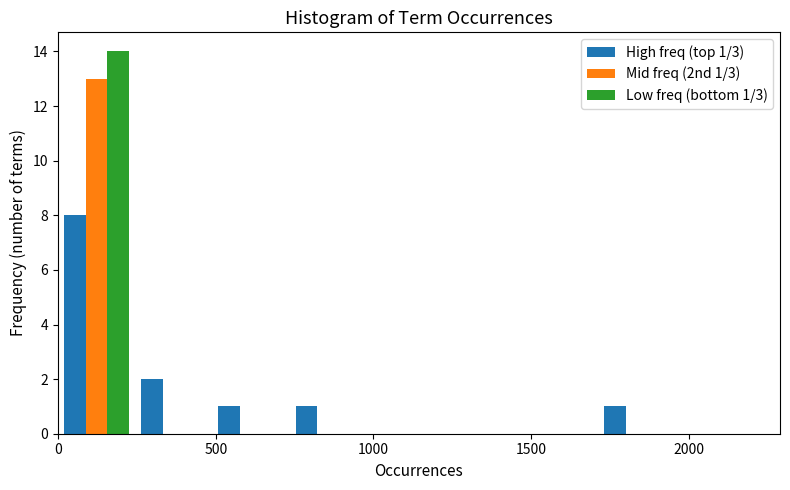

In the Mid freq (2nd 1/3) series, which range on the x-axis has the tallest bar?

0 to 250